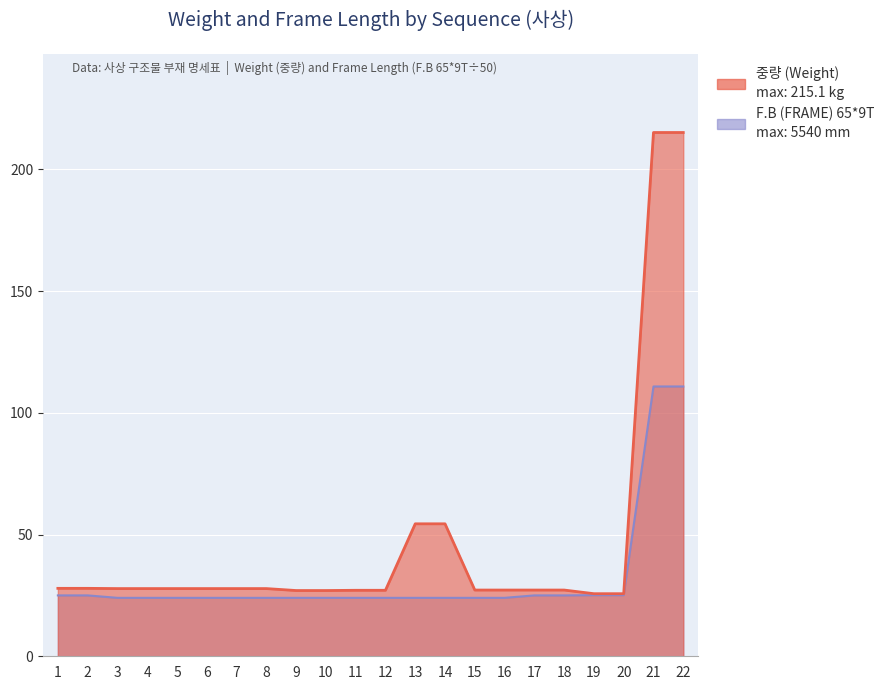

At how many categories does at least one series exceed 31?

4